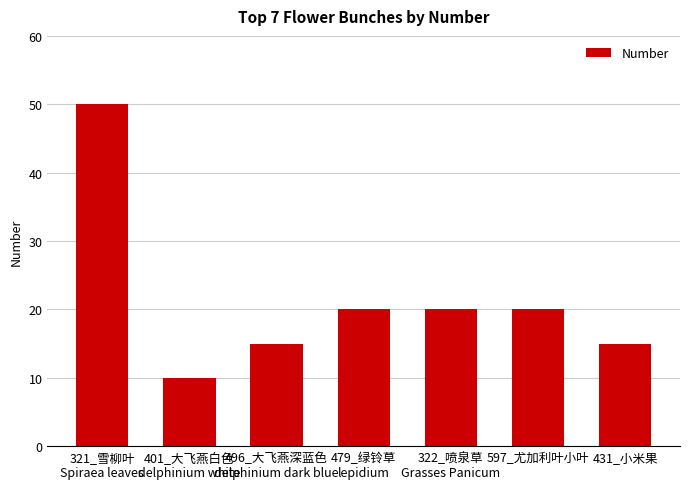

Does the chart contain any negative values?

No